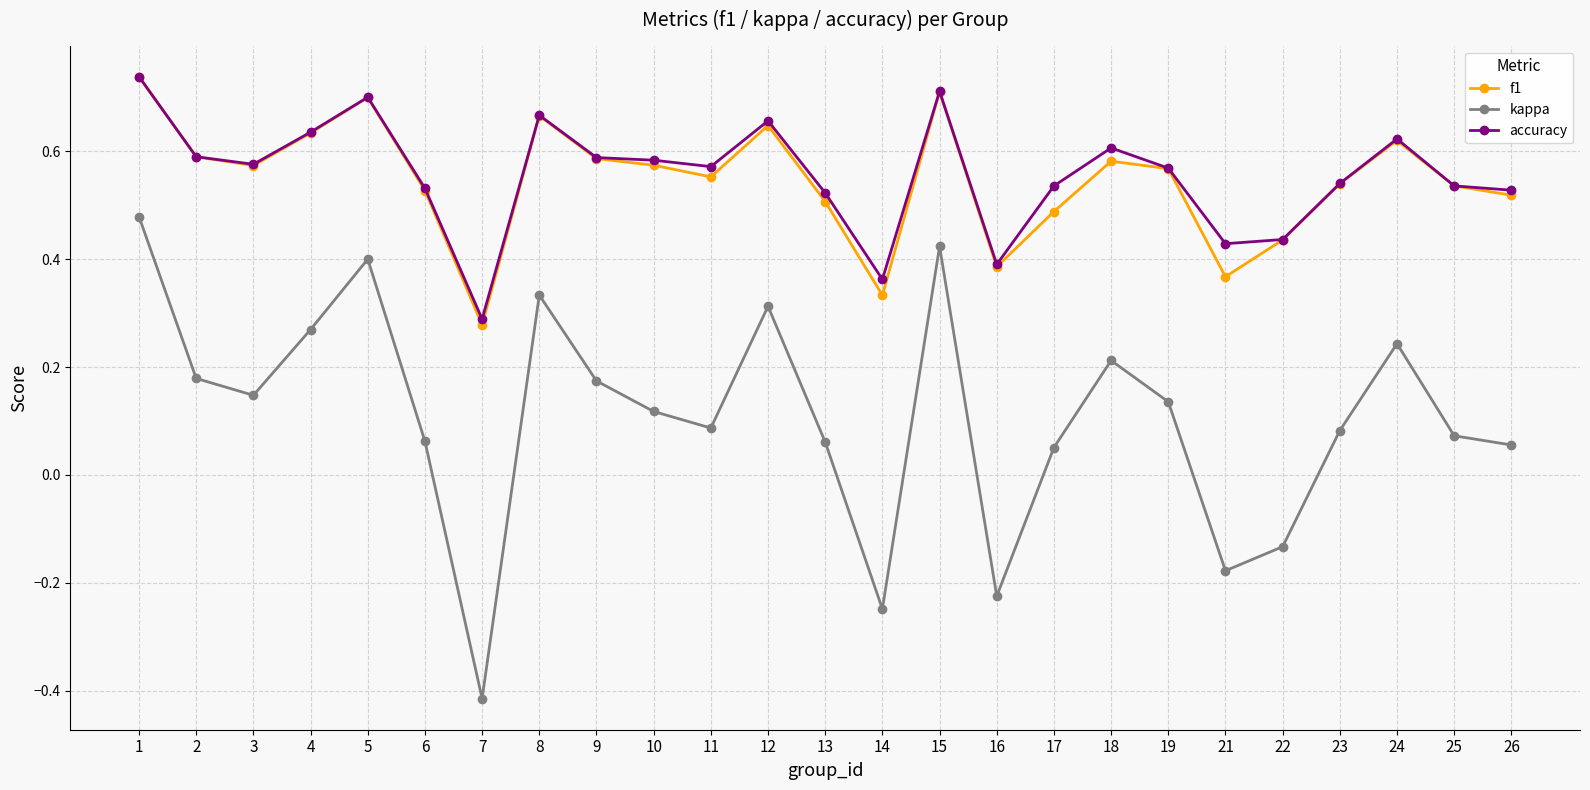

Which series has the widest spread of values?

kappa